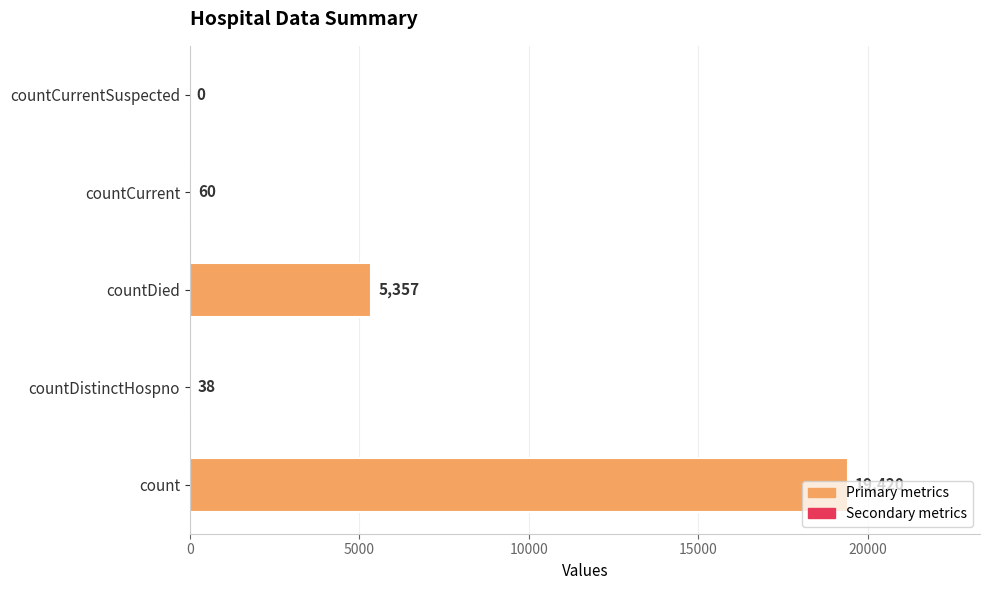

What is the change in value from count to countDied?

-14063